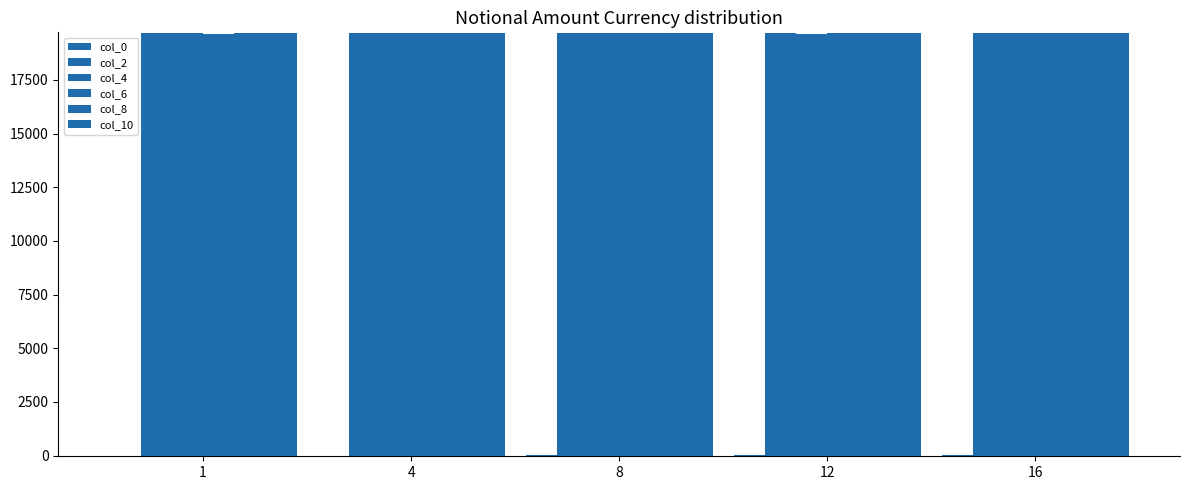

Between 8 and 1, which is larger?

8